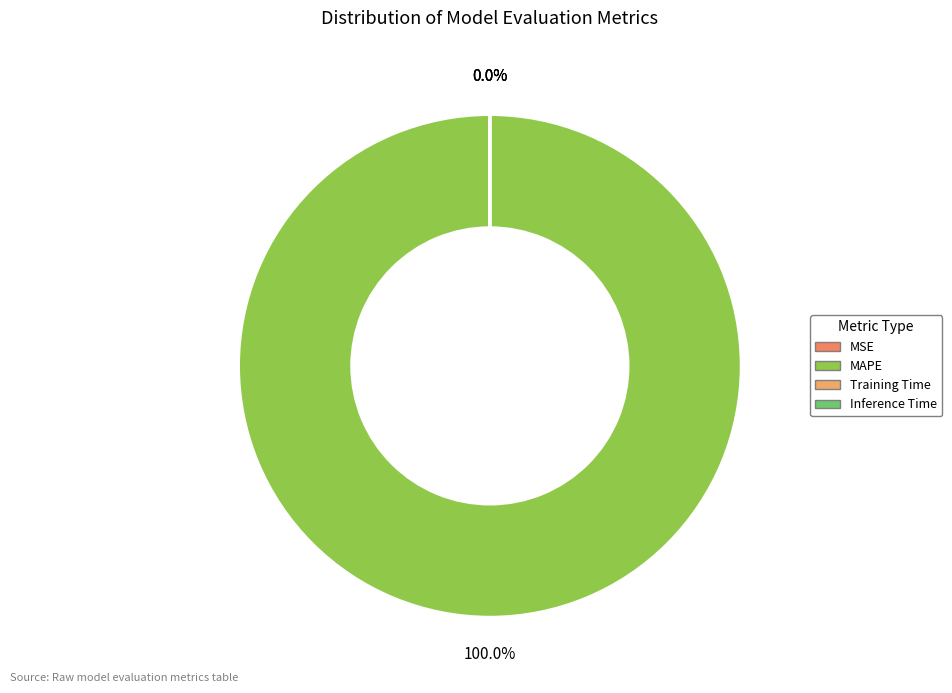

Between MAPE and Training Time, which is larger?

MAPE